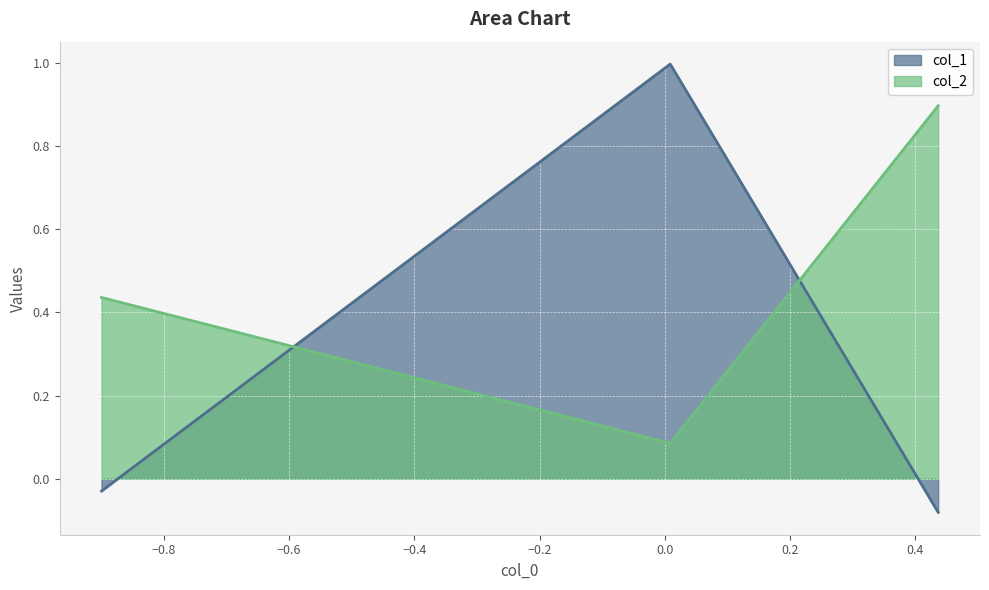

How many values are below 0?

2